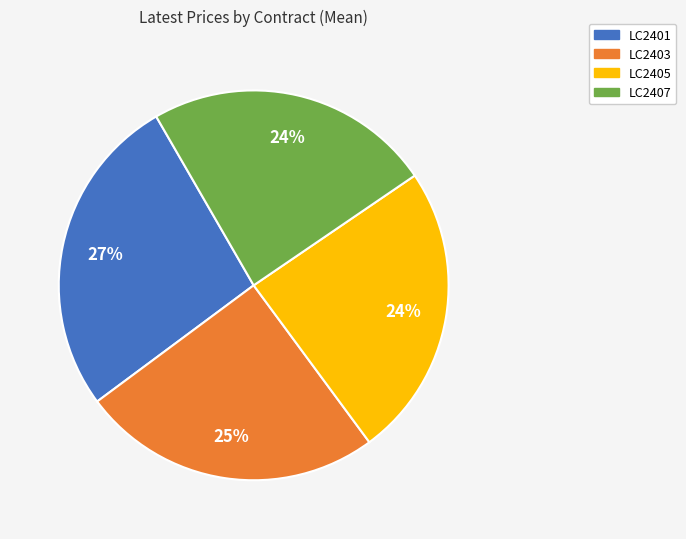

Which category has the biggest portion of the pie?

LC2401